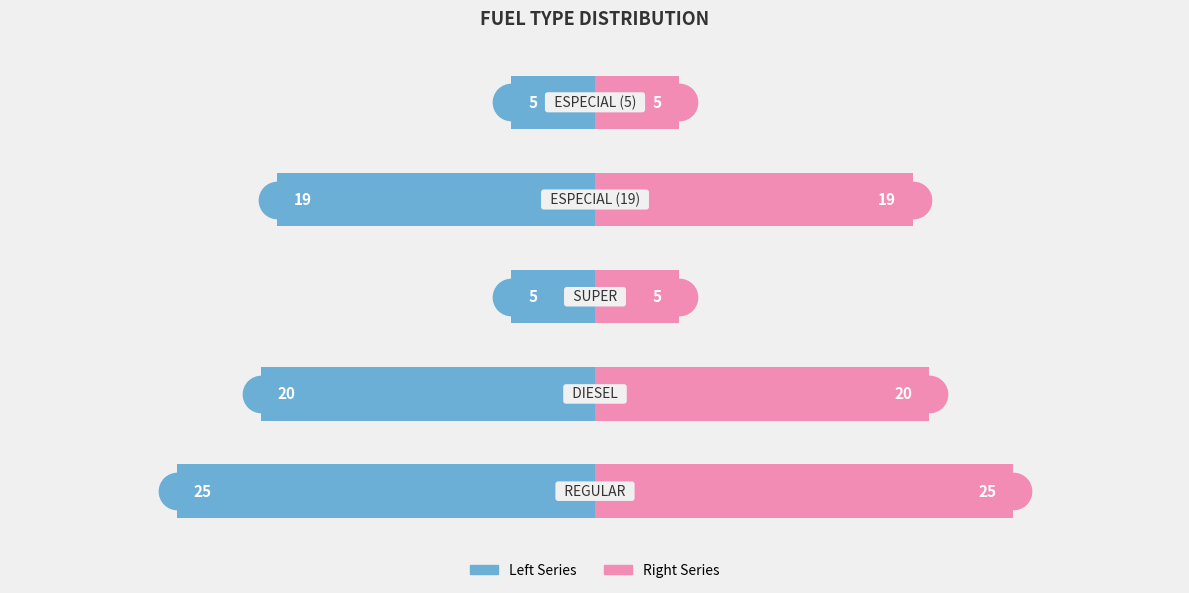

Which series changed the most between 1 and 3?

Series Left